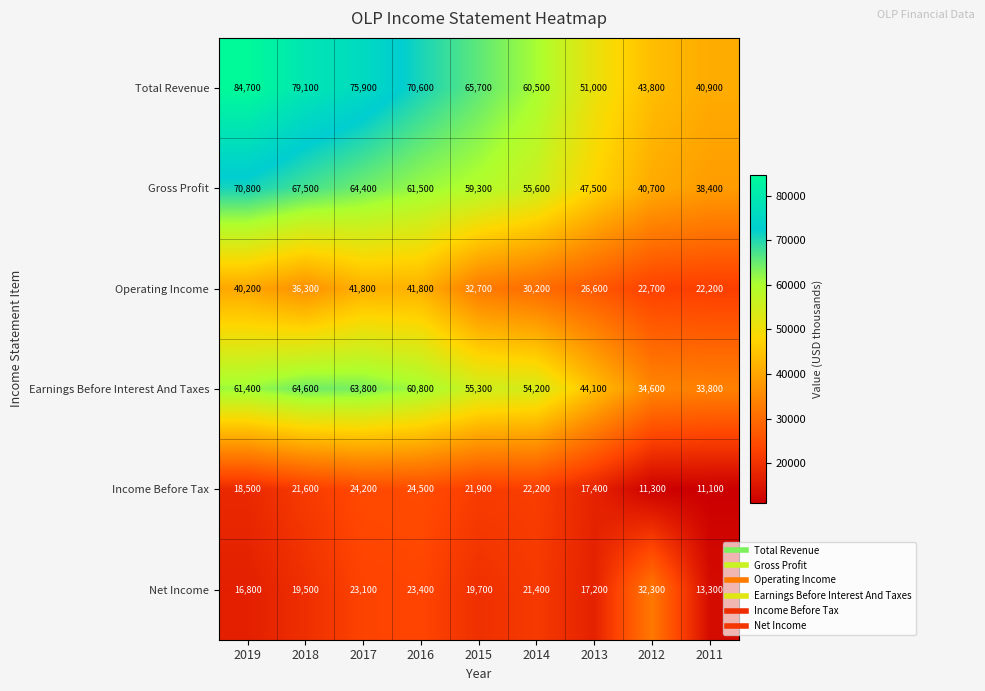

At how many categories does at least one series exceed 17952?

9